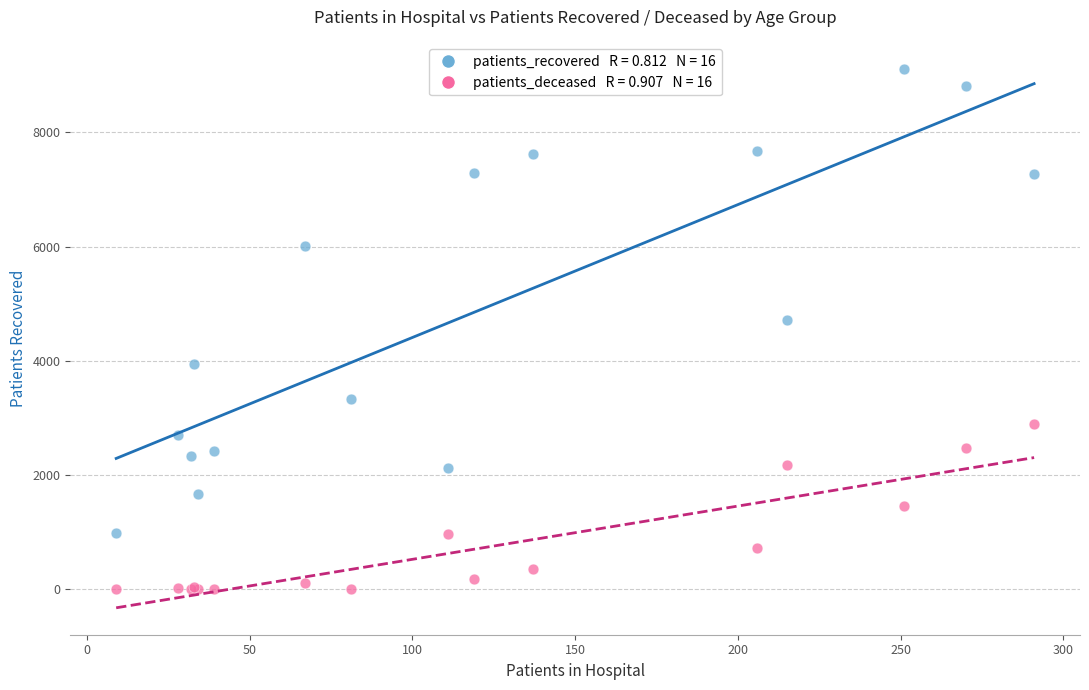

Across all series, what Y value is closest to 4552?

4715